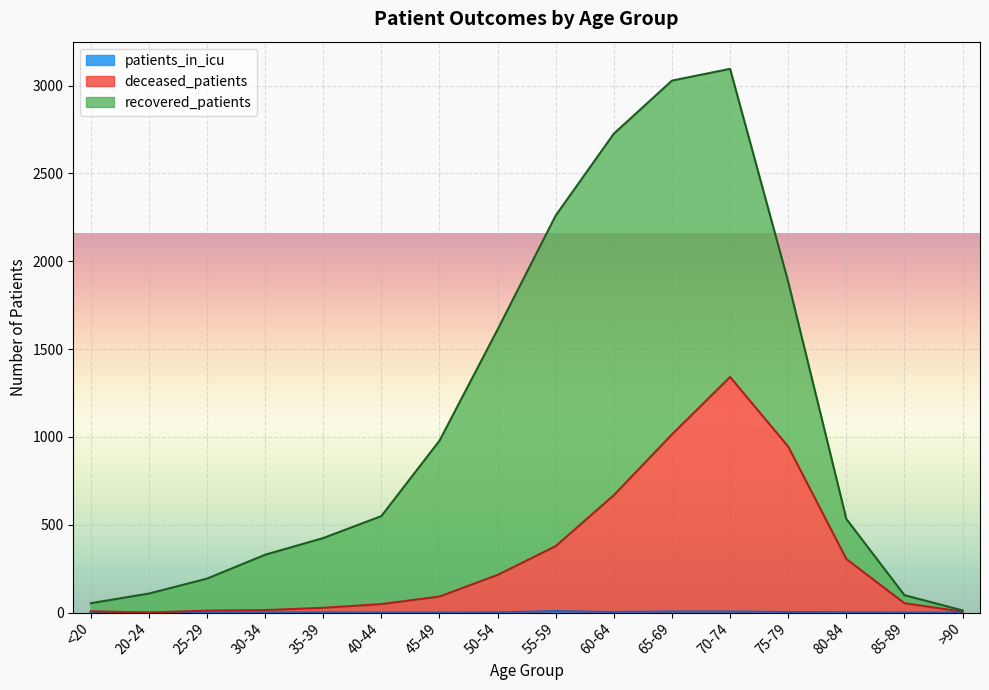

True or false: deceased_patients and patients_in_icu intersect in this chart.

False